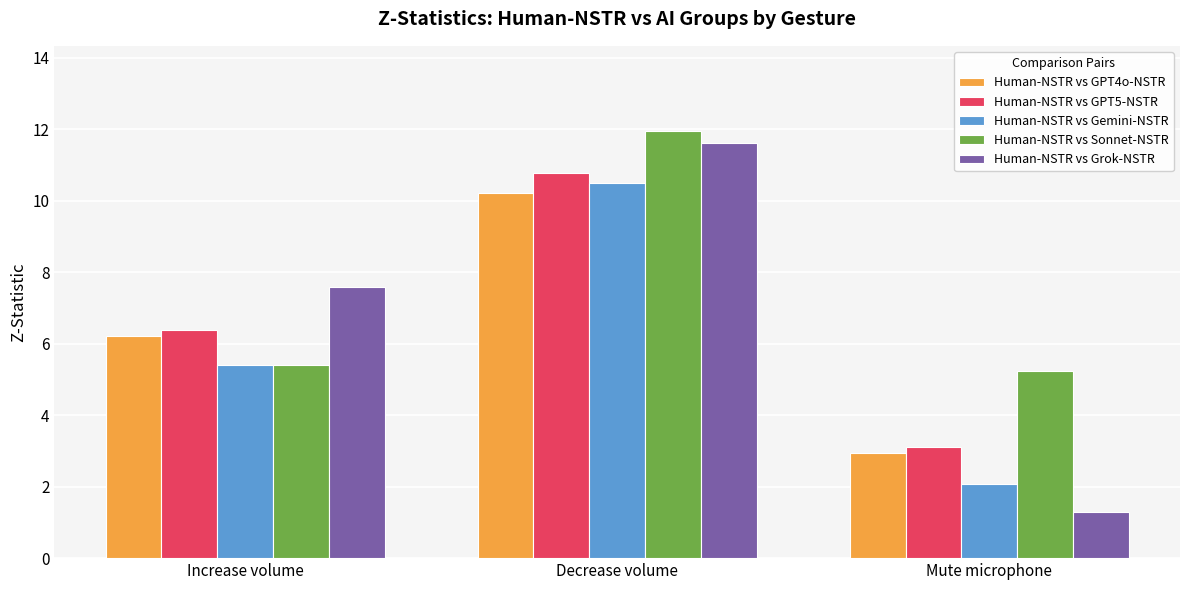

How many distinct data groups are displayed?

5